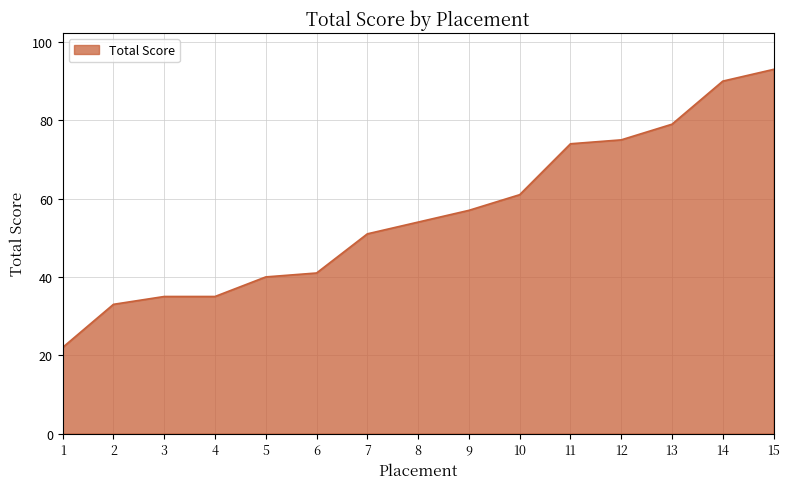

What is the sum of the values at 3 and 7?

86